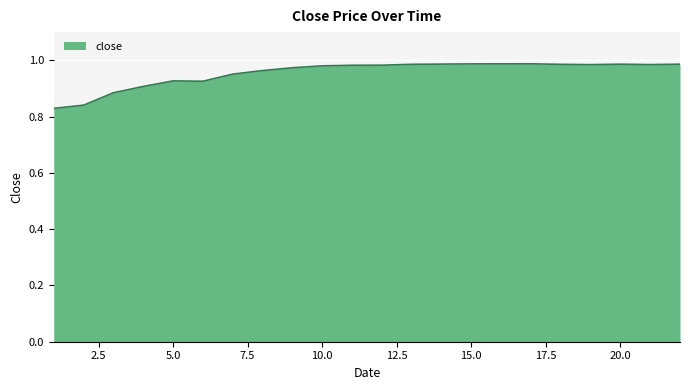

What is the smallest value displayed?

0.8